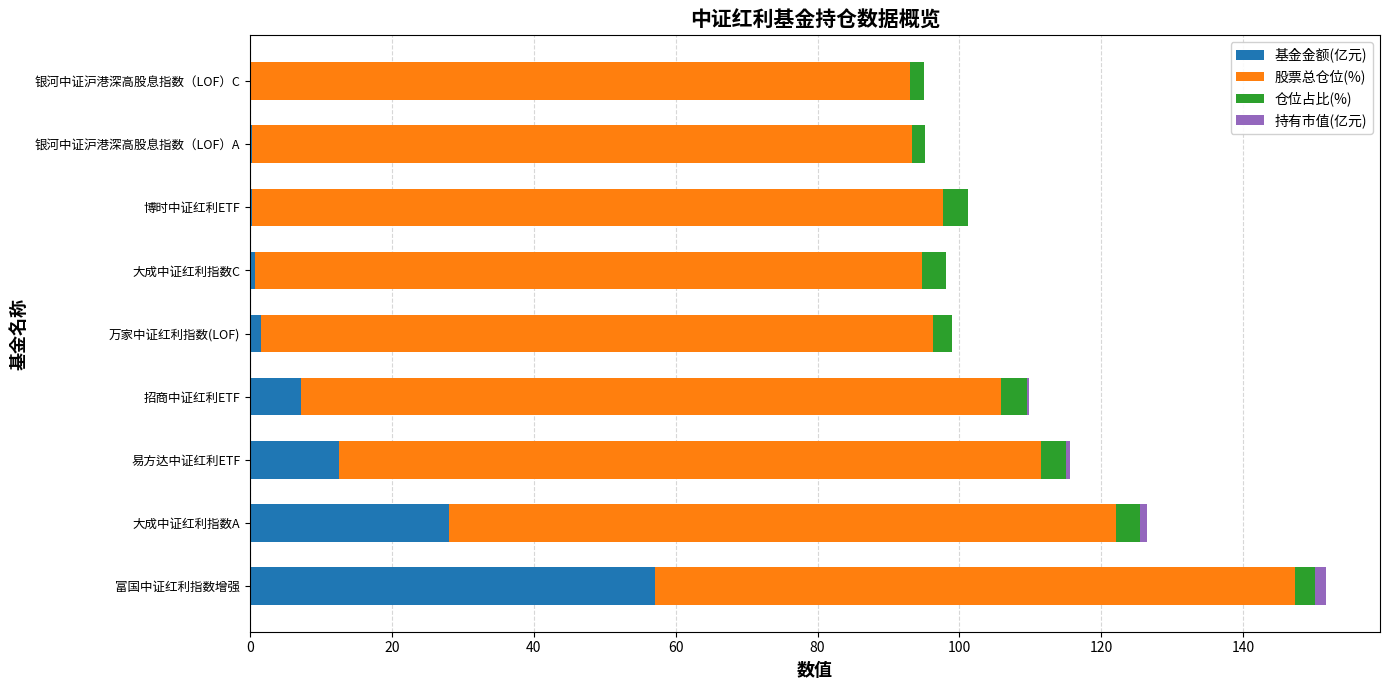

Is it true that 基金金额(亿元) equals 3.7 at 易方达中证红利ETF?

False